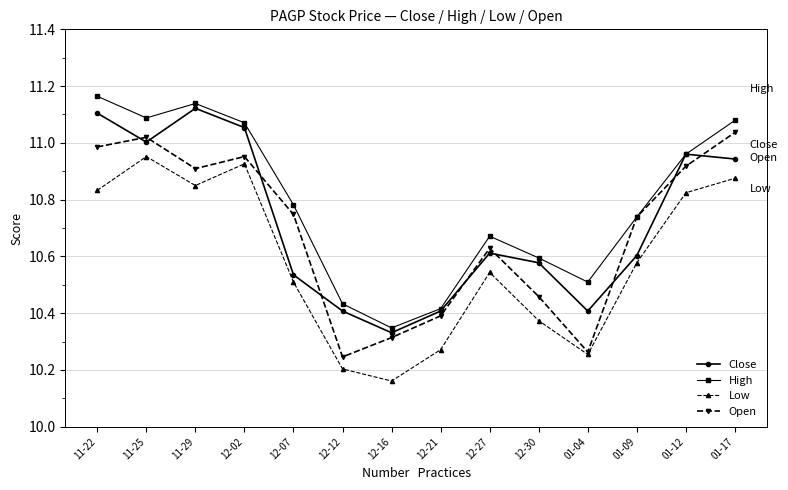

Which series changed the most between 12-02 and 12-16?

Low